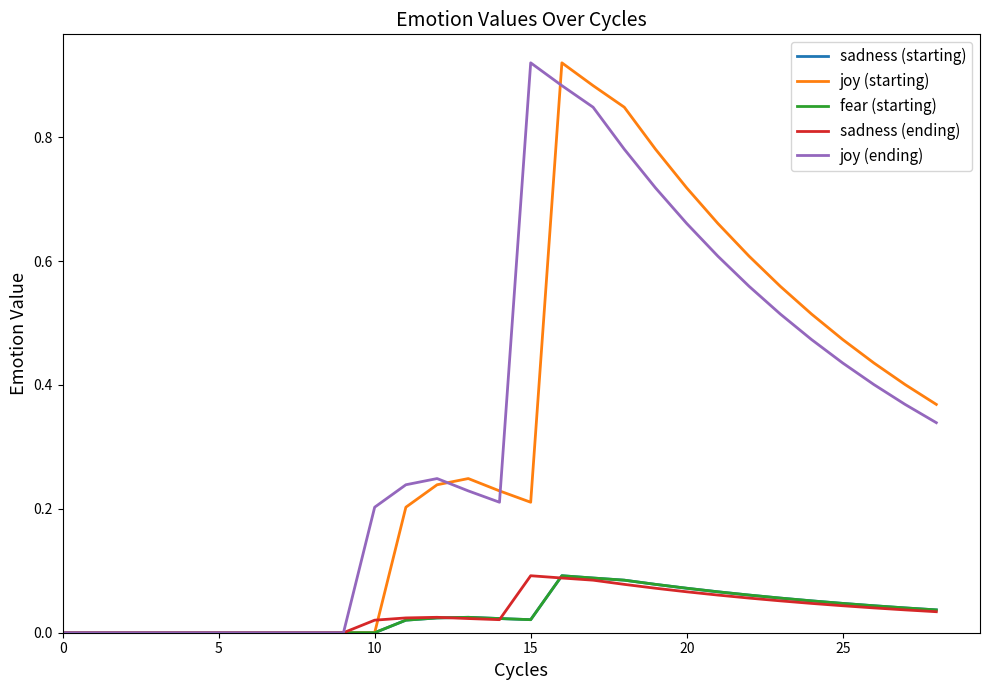

Does the chart have visible grid lines?

No